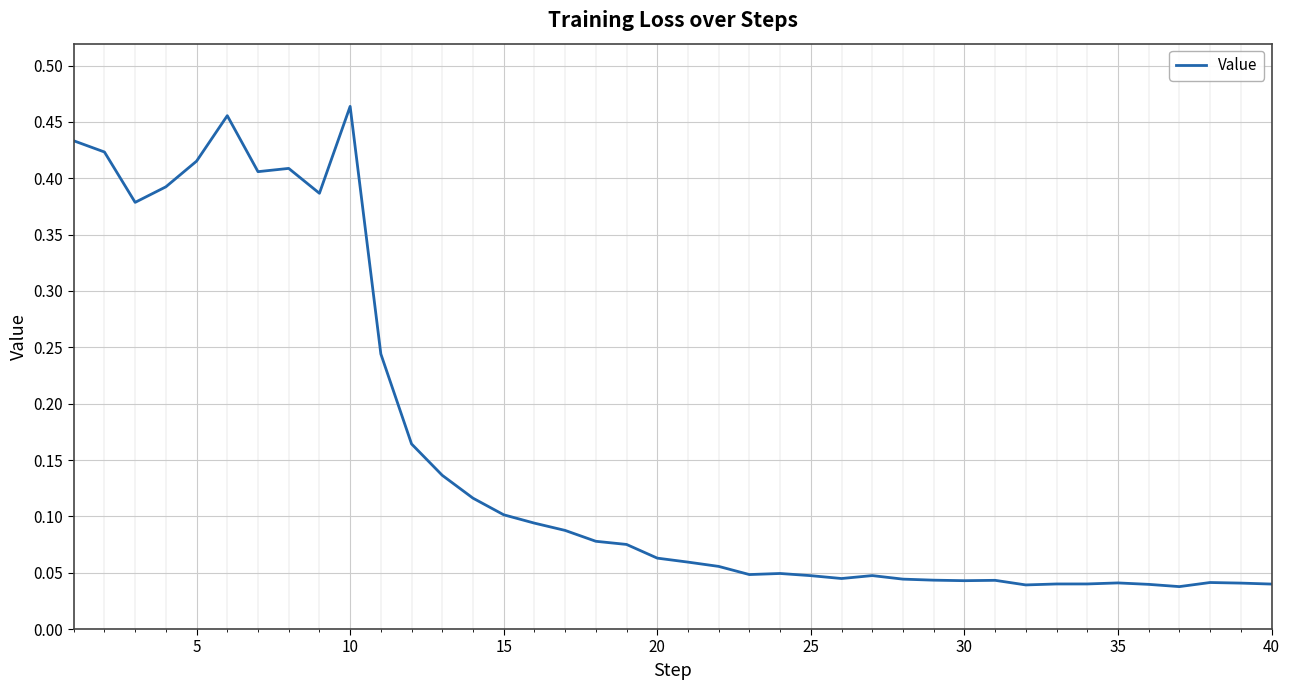

Reading right to left, what are all the values shown in this chart?

0.0	0.0	0.0	0.0	0.0	0.0	0.0	0.0	0.0	0.0	0.0	0.0	0.0	0.0	0.0	0.0	0.0	0.0	0.1	0.1	0.1	0.1	0.1	0.1	0.1	0.1	0.1	0.1	0.2	0.2	0.5	0.4	0.4	0.4	0.5	0.4	0.4	0.4	0.4	0.4